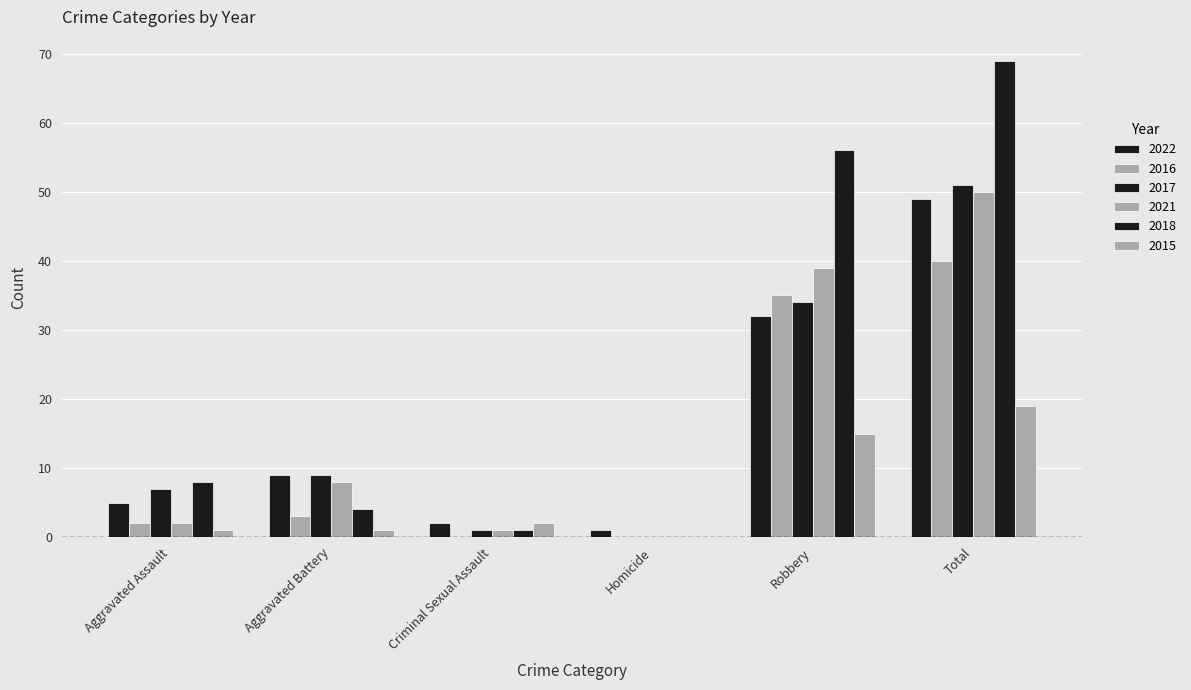

What is the difference between the 2016 values at Aggravated Battery and Criminal Sexual Assault?

3